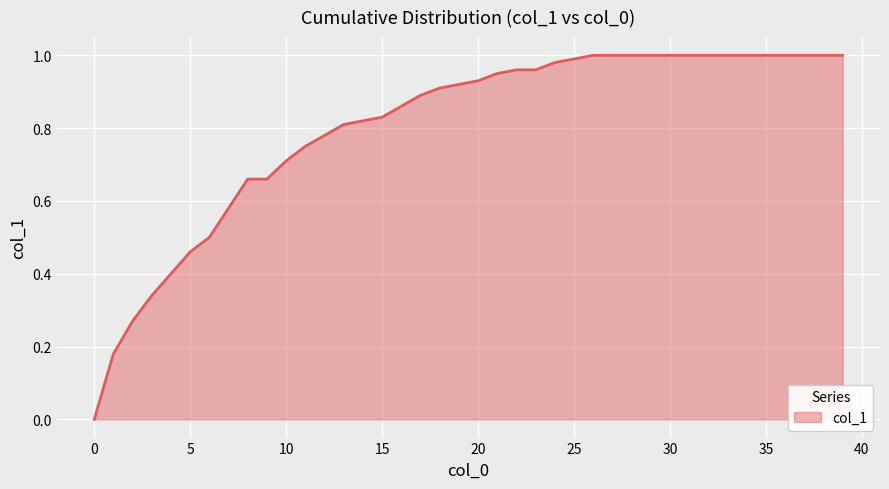

Reading left to right, list all the values displayed in this chart.

0=0.0	1=0.2	2=0.3	3=0.3	4=0.4	5=0.5	6=0.5	7=0.6	8=0.7	9=0.7	10=0.7	11=0.8	12=0.8	13=0.8	14=0.8	15=0.8	16=0.9	17=0.9	18=0.9	19=0.9	20=0.9	21=0.9	22=1.0	23=1.0	24=1.0	25=1.0	26=1.0	27=1.0	28=1.0	29=1.0	30=1.0	31=1.0	32=1.0	33=1.0	34=1.0	35=1.0	36=1.0	37=1.0	38=1.0	39=1.0